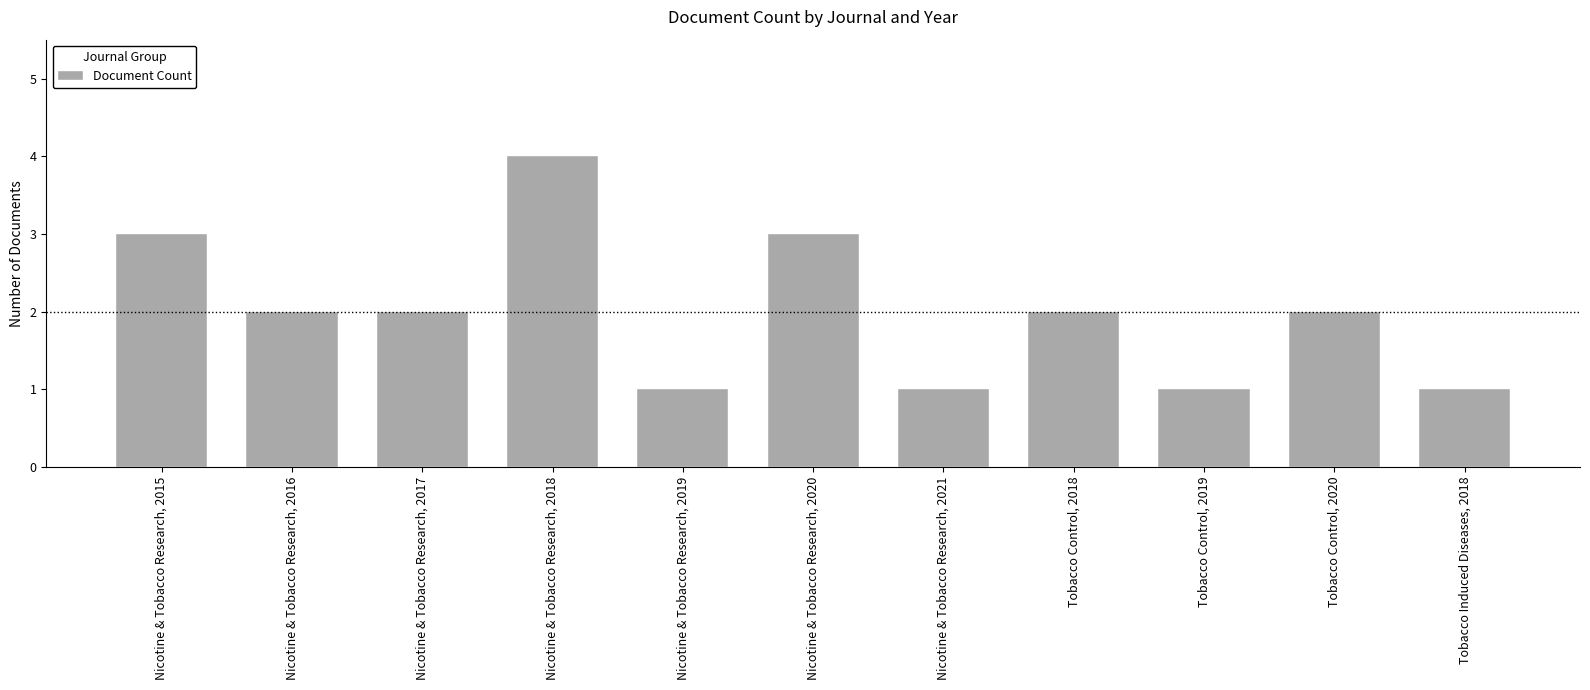

Between Nicotine & Tobacco Research, 2020 and Tobacco Control, 2018, which is larger?

Nicotine & Tobacco Research, 2020